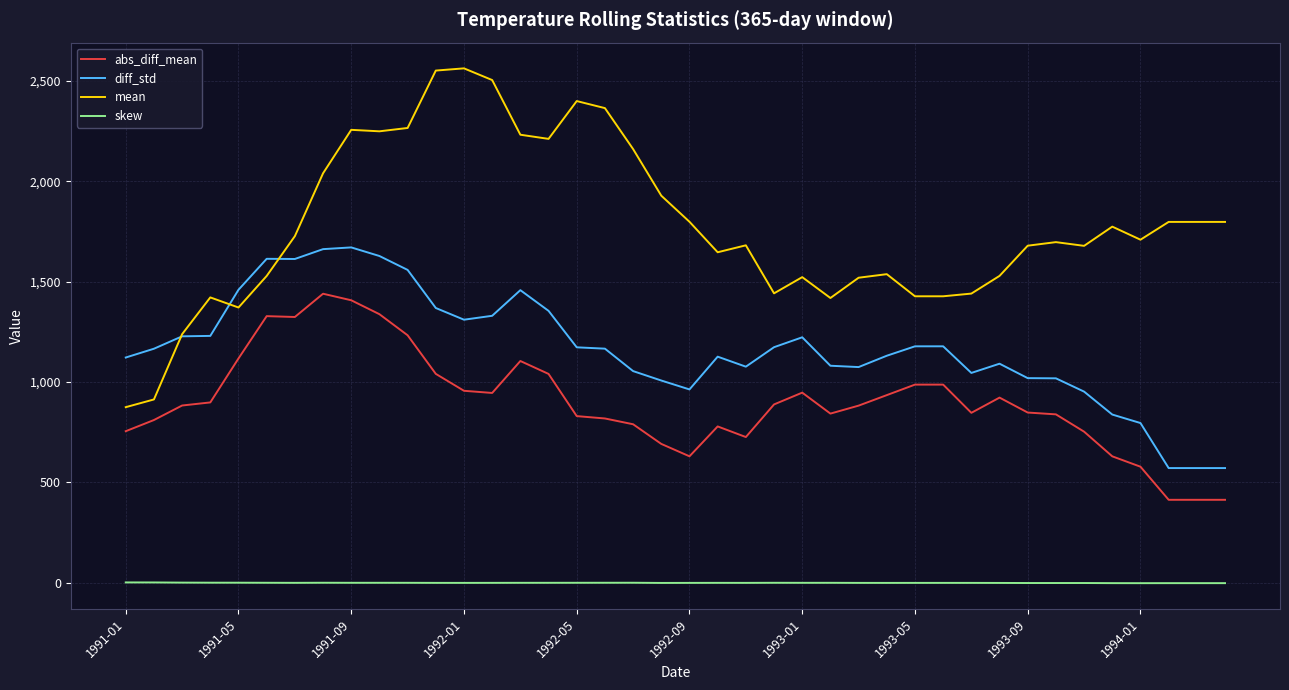

What is the highest value of the abs_diff_mean series?

1439.4